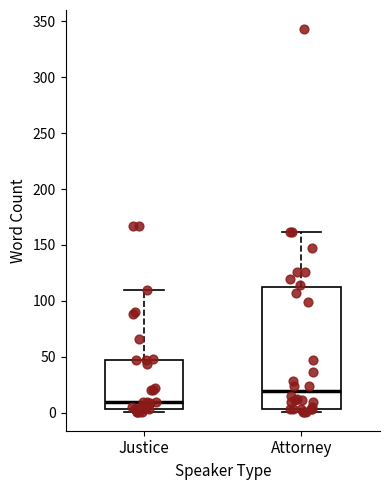

Which box is the tallest, from its lower edge to its upper edge?

Attorney